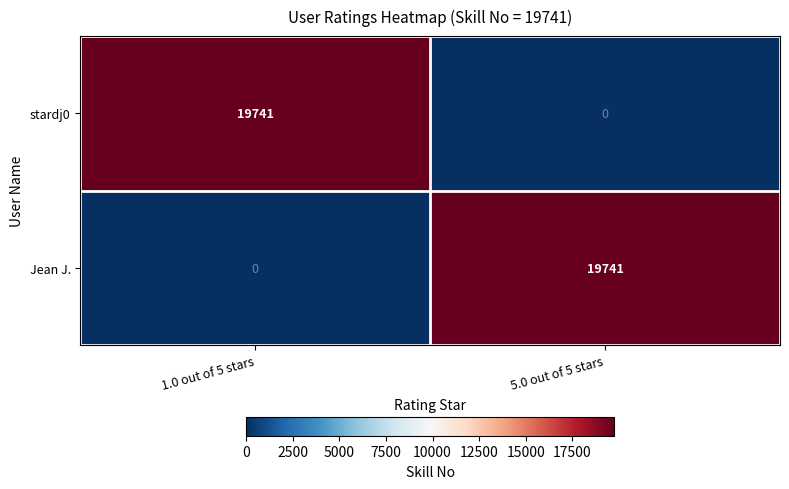

The stardj0 series shows 27753 at 1.0 out of 5 stars. True or false?

False